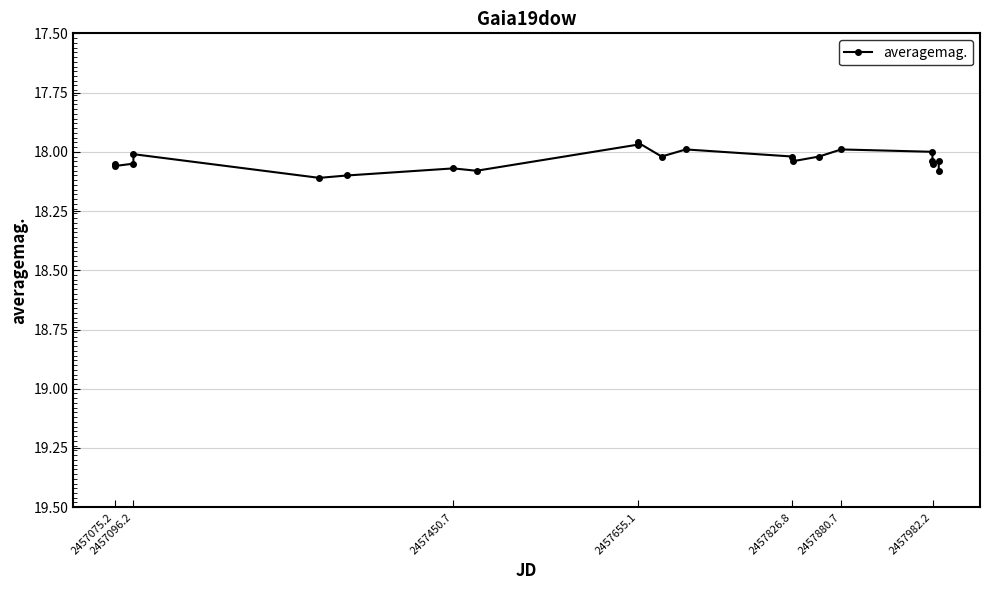

True or false: there are more than 0 points higher than both neighbors.

True